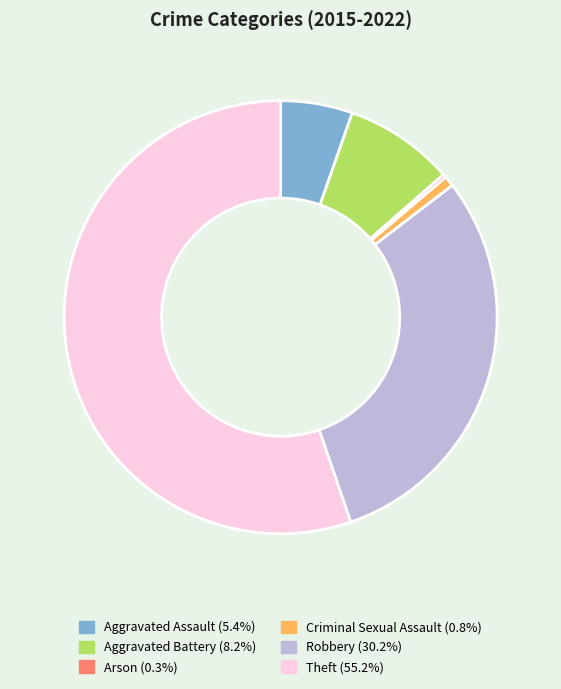

Does any single category account for the majority?

Yes